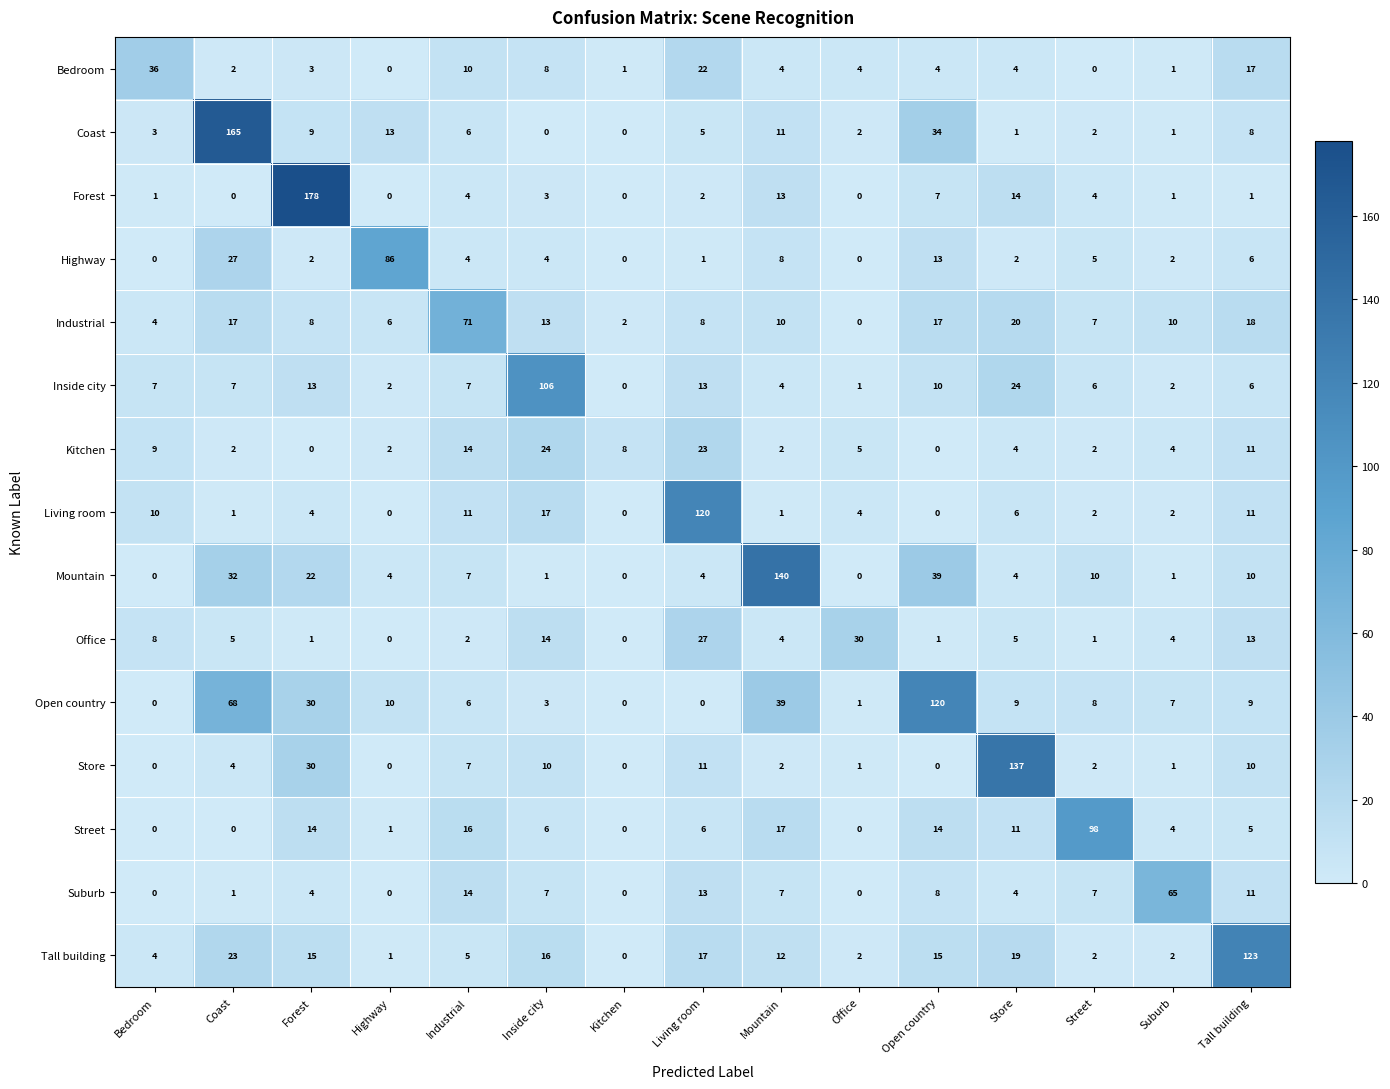

Where does the Coast series first go above 5?

Coast